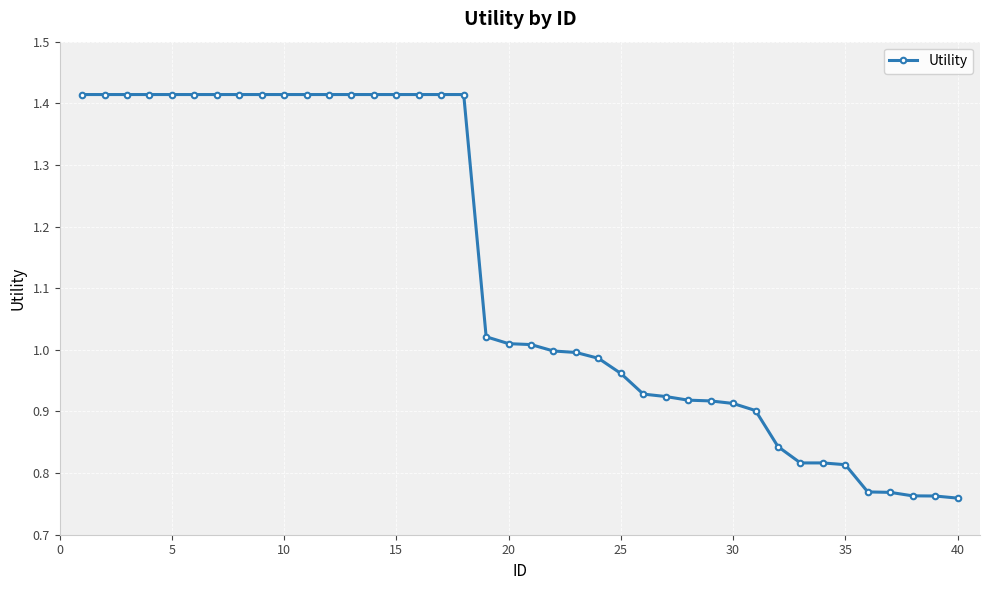

How many categories are shown in the chart?

40